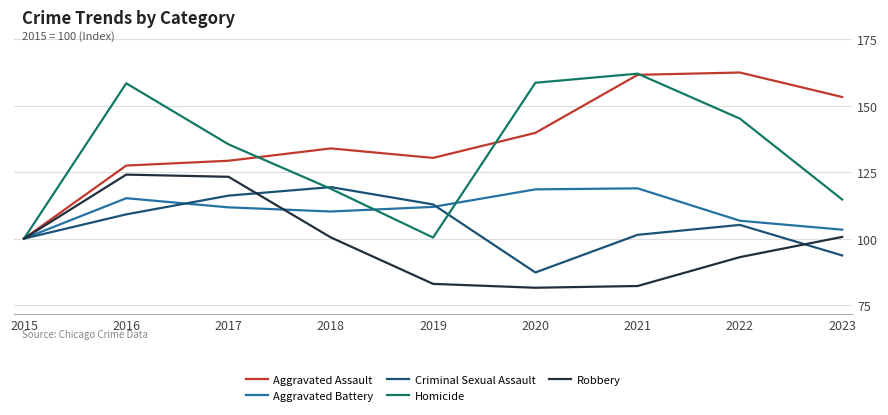

The Aggravated Battery series shows 148.0 at 2022. True or false?

False